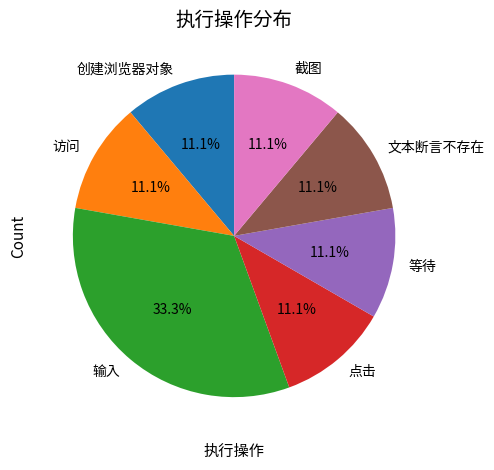

Does 截图 represent more than half of the total?

No